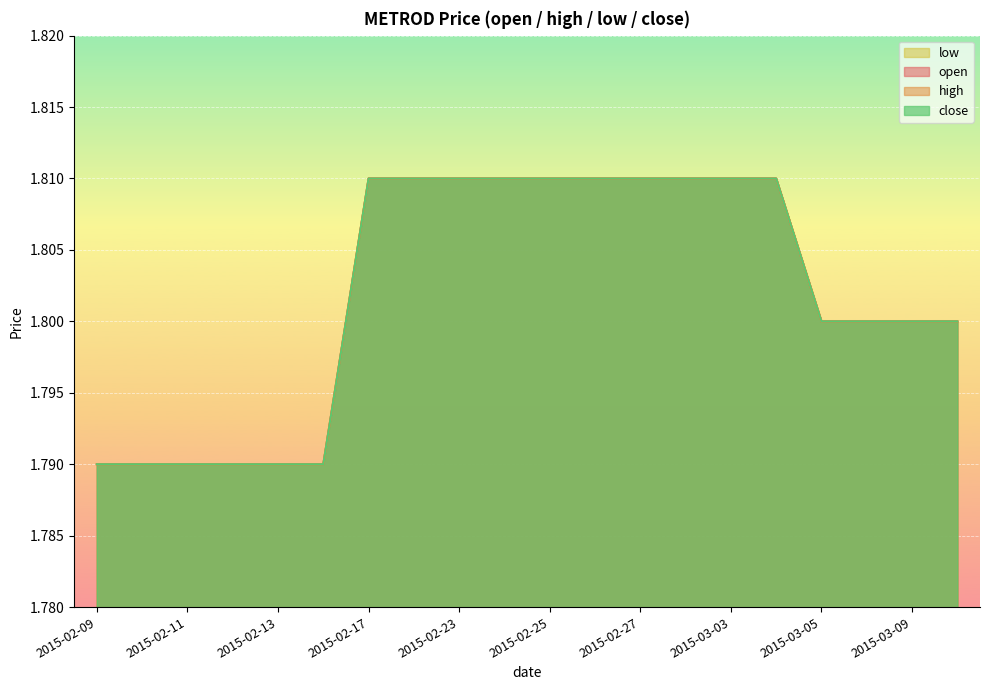

How many lines are shown in the chart?

4